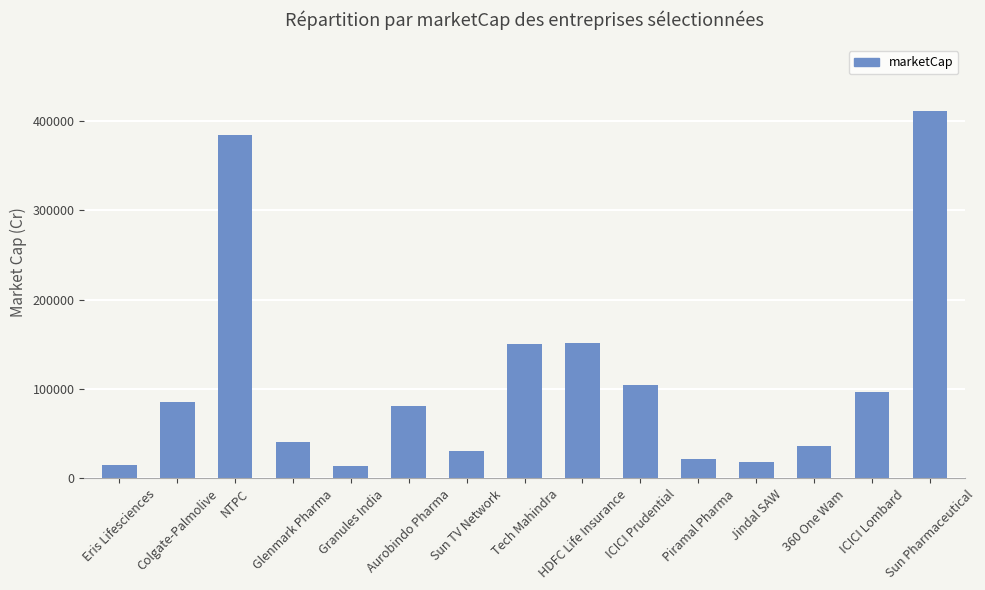

What is the maximum value shown in the chart?

411150.0